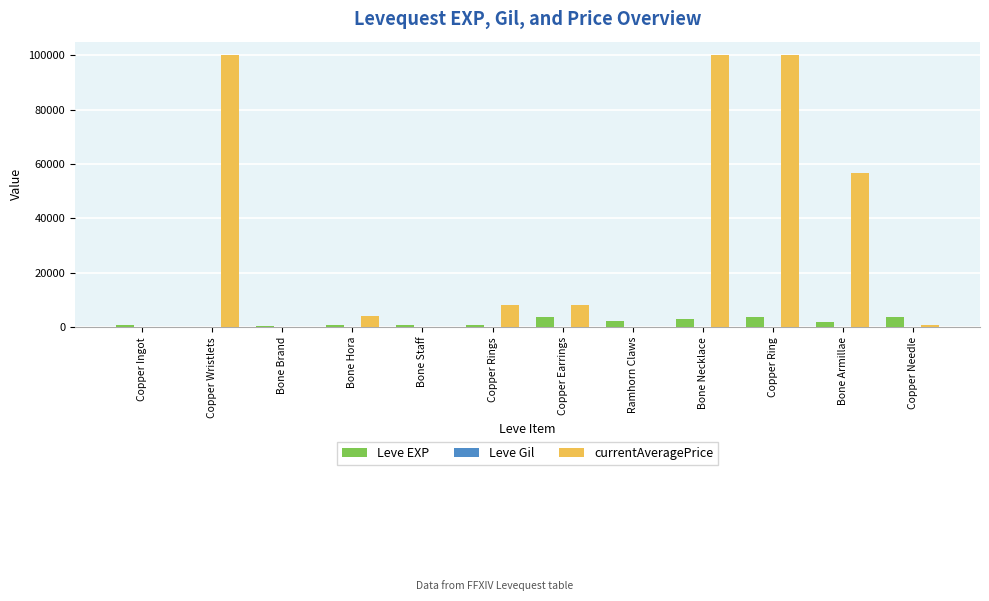

Which series has the largest total across all categories?

currentAveragePrice